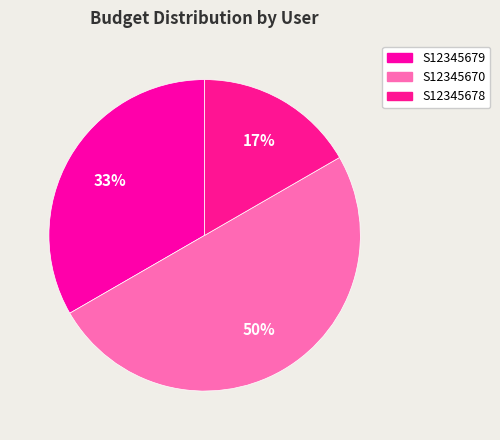

Does S12345678 represent more than half of the total?

No